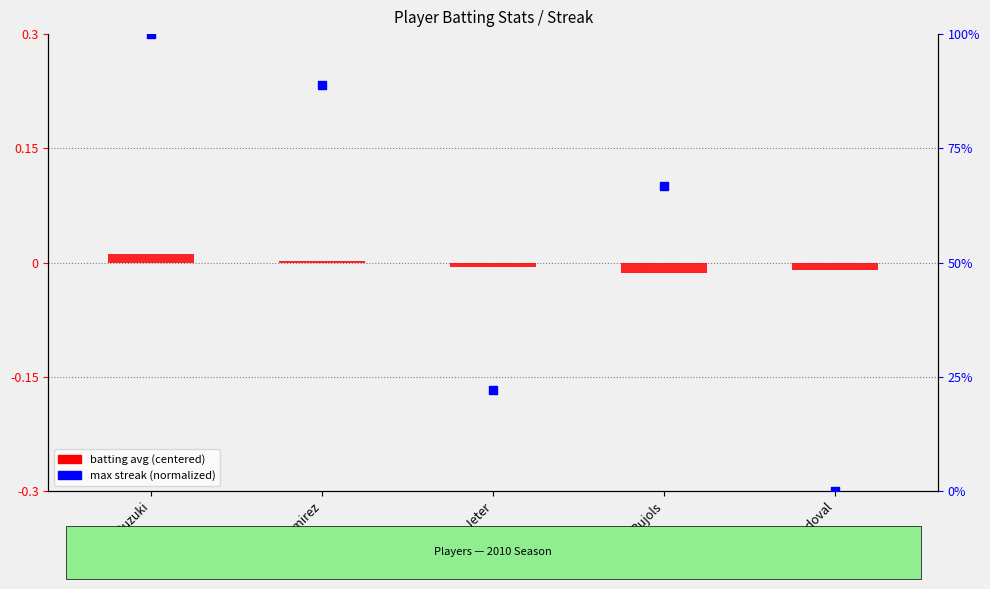

Which series contains the lowest Y value?

batting avg (centered)